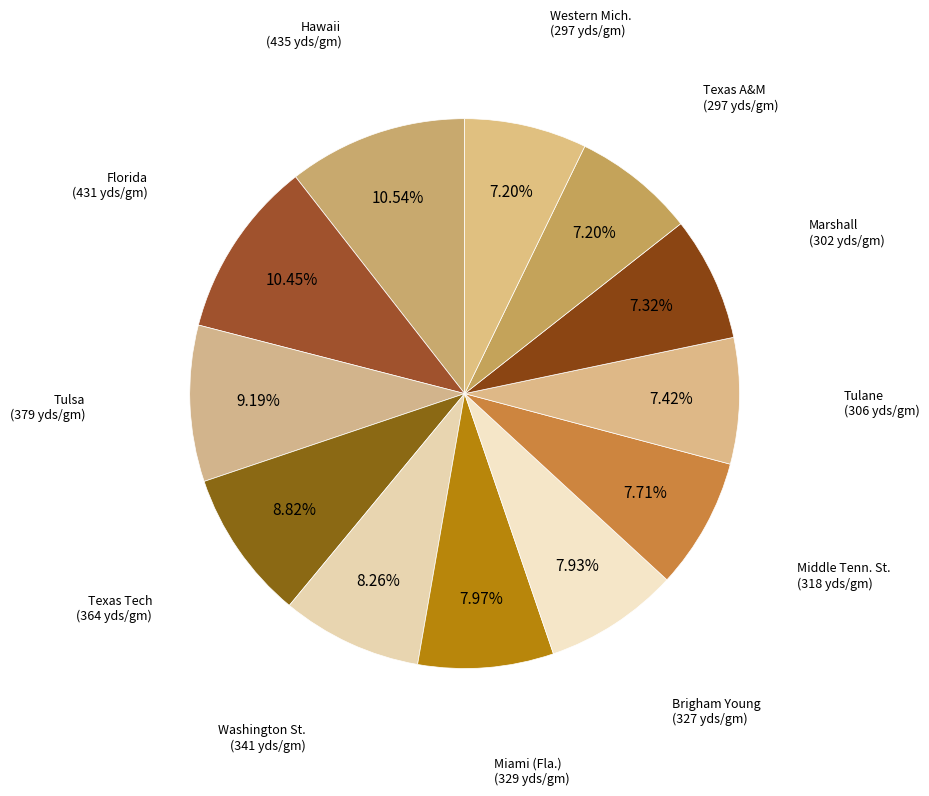

How many slices are in this pie chart?

12